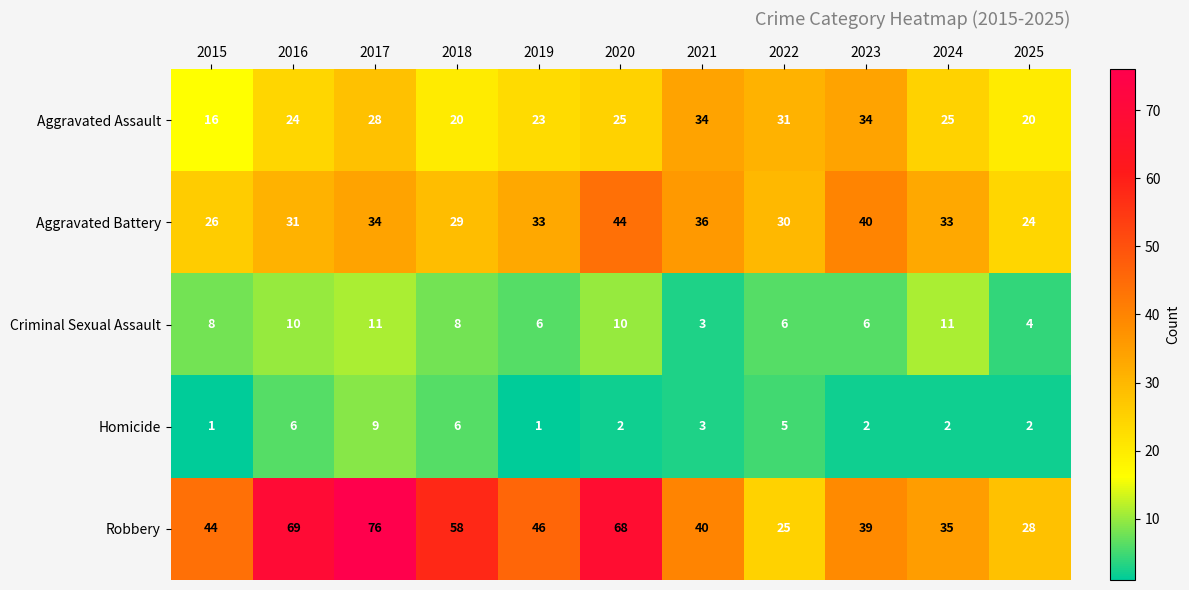

True or false: Robbery has a value of 46 at 2019.

True